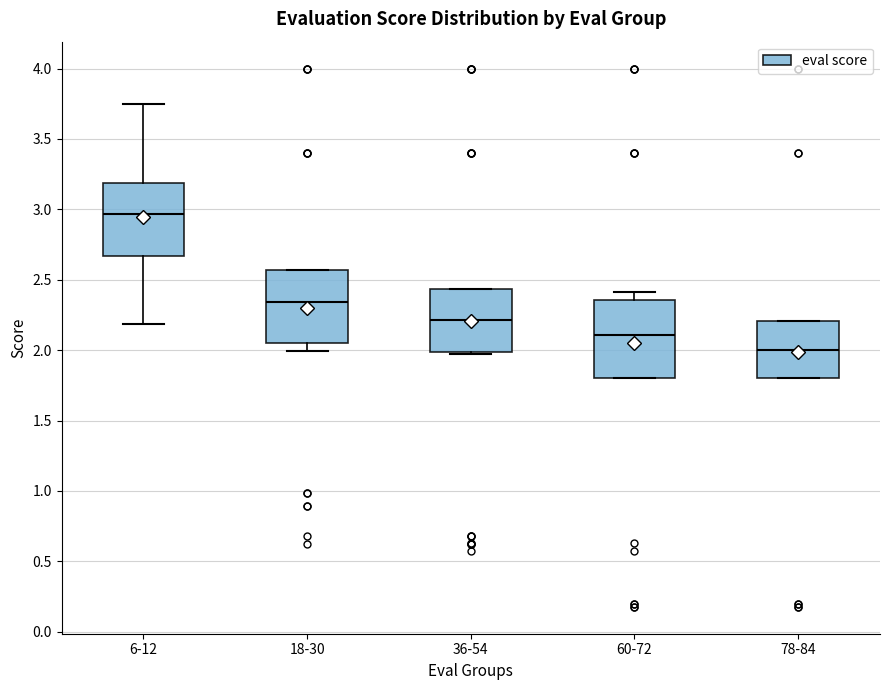

Reading left to right, read every box against the y-axis: the position of its median line, the range the box covers, and the ends of its whiskers. The values are not printed on the chart, so give them approximately, as read against the axis.

6-12: median 2.95, box 2.65 to 3.20, whiskers 2.20 to 3.75
18-30: median 2.35, box 2.05 to 2.55, whiskers 2.00 to 2.55
36-54: median 2.20, box 2.00 to 2.45, whiskers 1.95 to 2.45
60-72: median 2.10, box 1.80 to 2.35, whiskers 1.80 to 2.40
78-84: median 2.00, box 1.80 to 2.20, whiskers 1.80 to 2.20